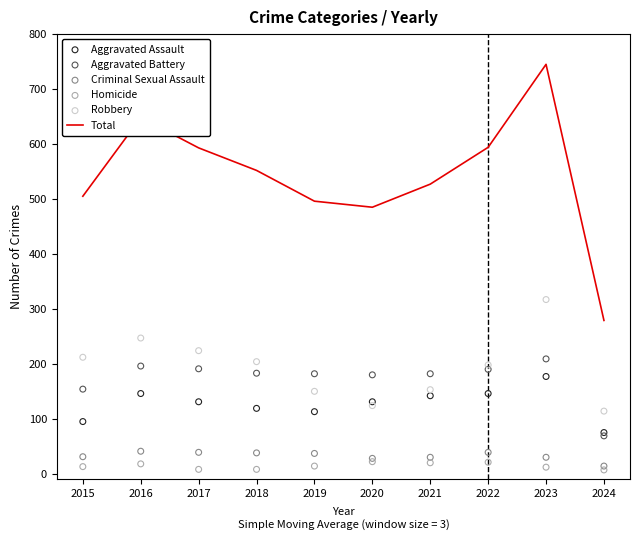

Which series reaches the minimum Y coordinate?

Homicide